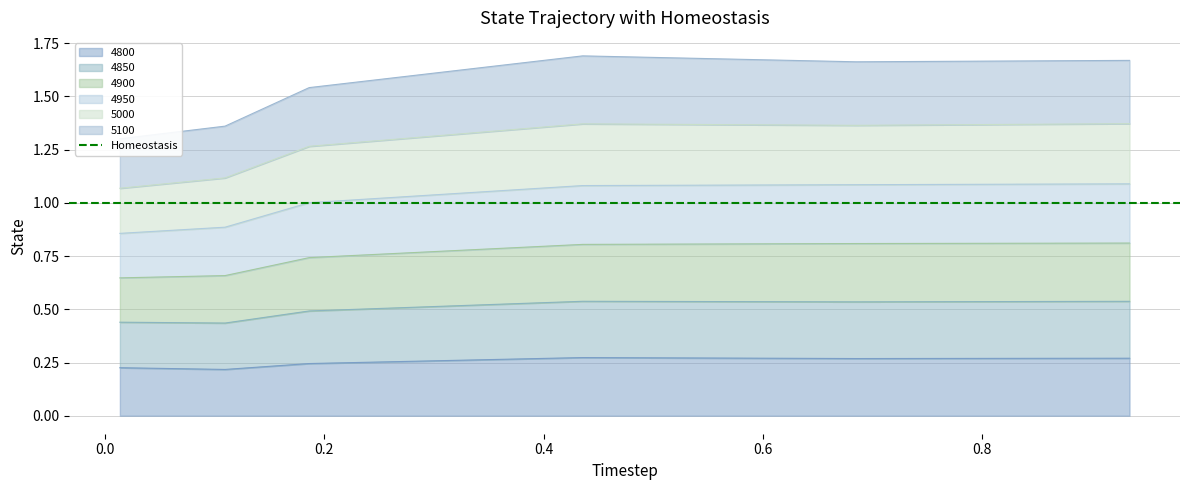

What is the value of the 4800 point at the 5th from the left?

0.3